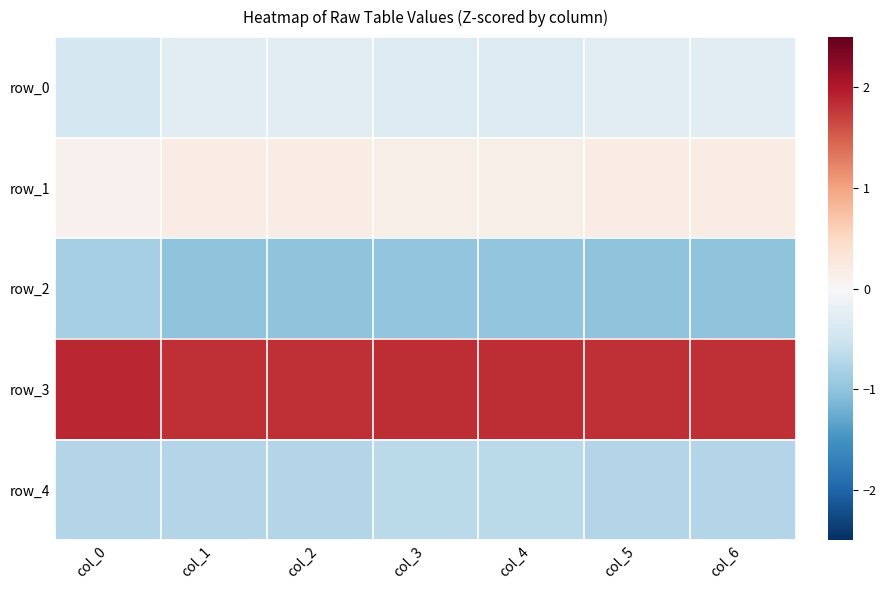

What is the sum of all row_0 values?

-2.3